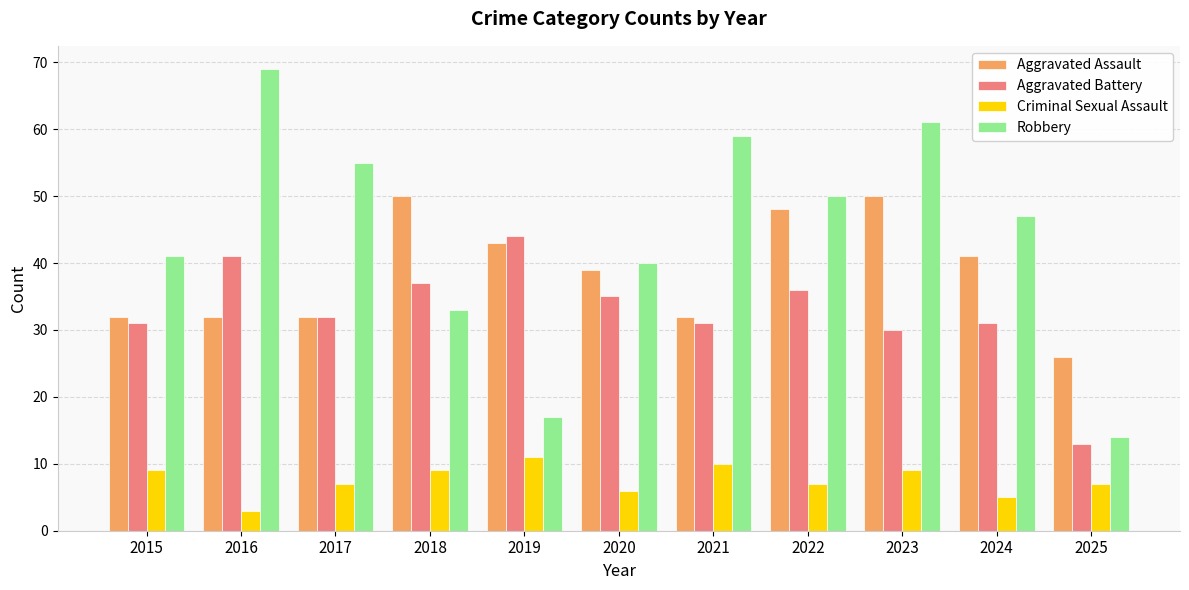

True or false: Aggravated Battery has a value of 31 at 2015.

True